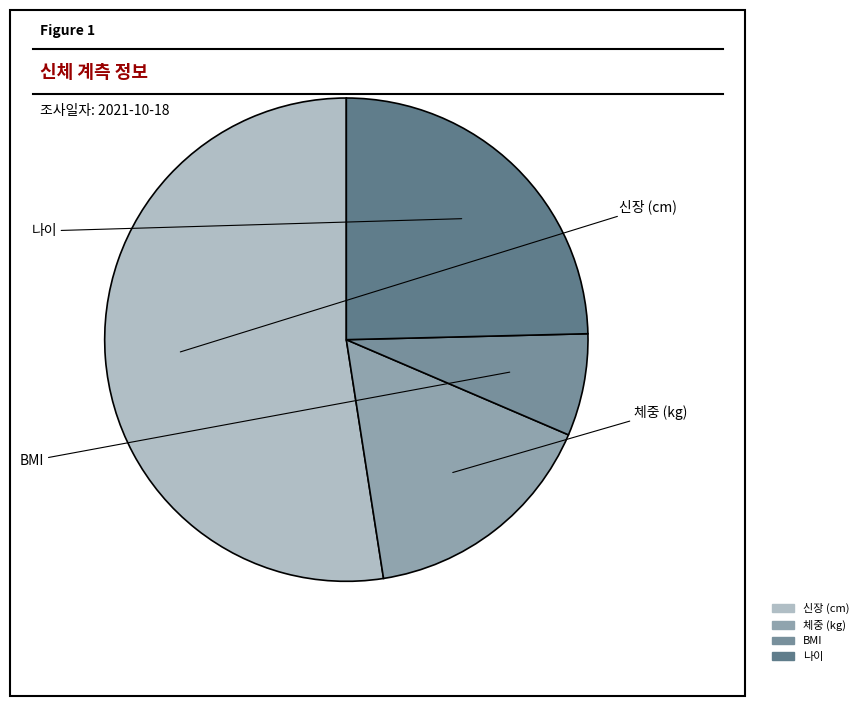

What is the largest slice in the pie chart?

신장 (cm)